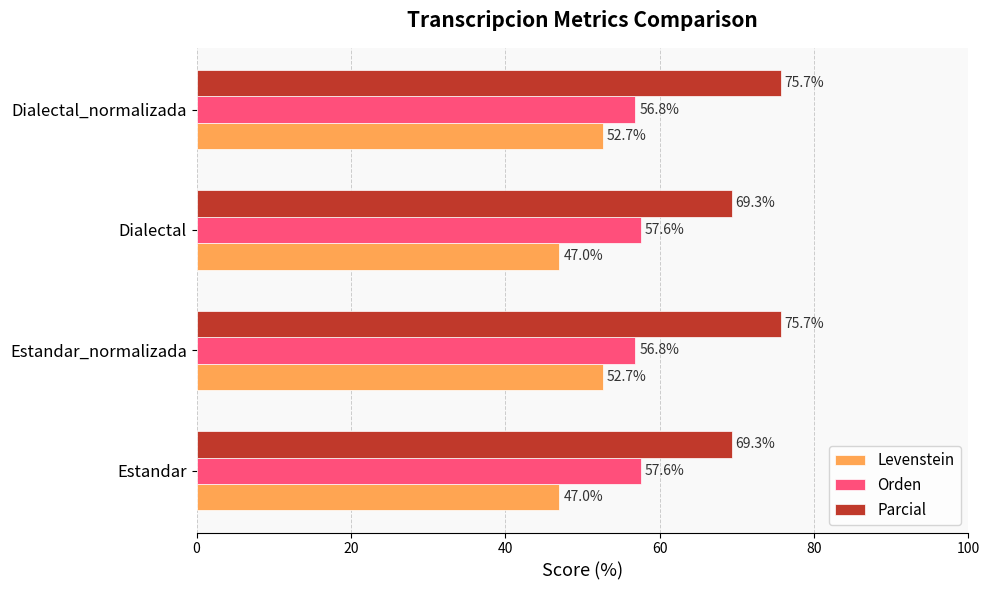

What is the approximate value of Levenstein at Estandar?

47.0